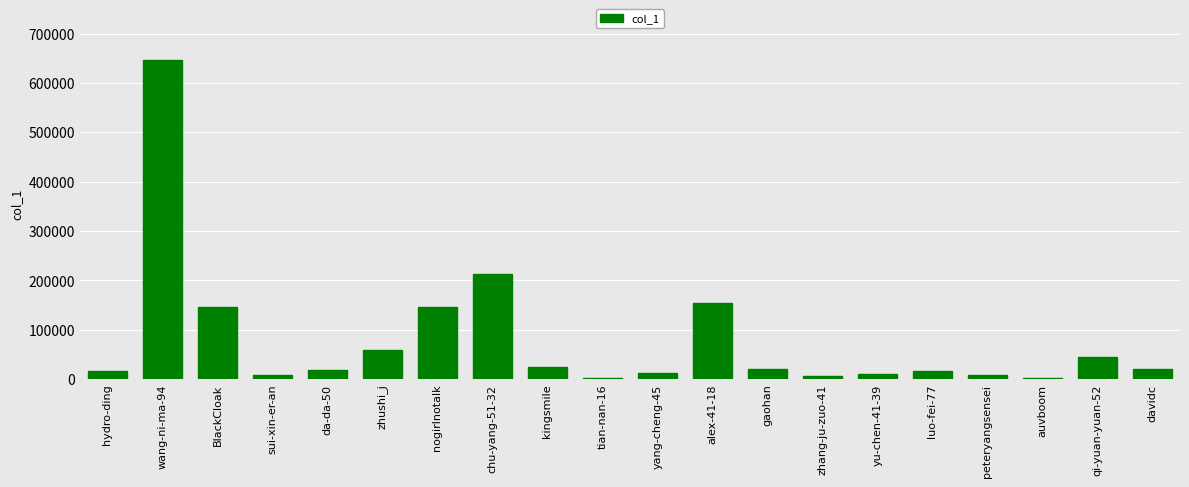

Is it true that the value at kingsmile is 25547?

True